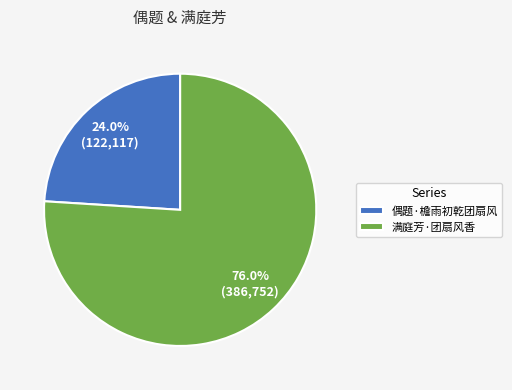

Is it true that 偶题·檐雨初乾团扇风 is 32% of the pie?

False